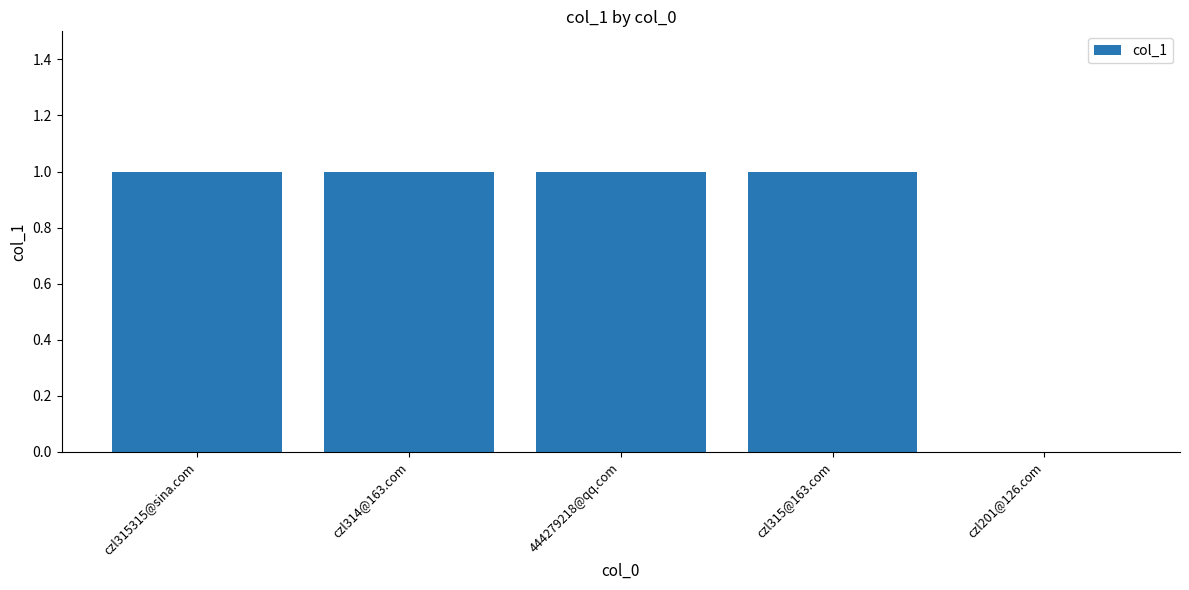

What is the greatest value displayed?

1